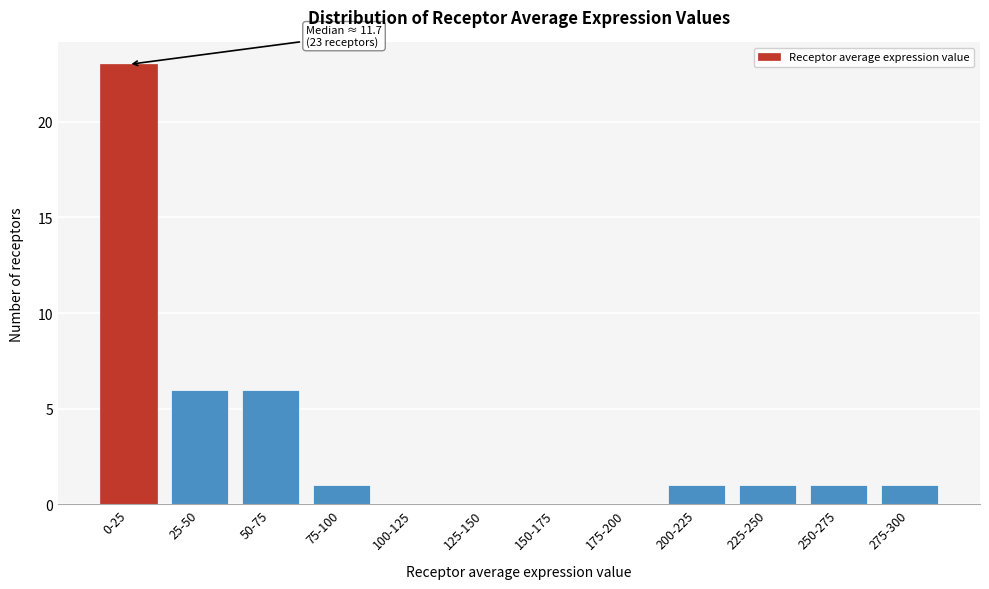

Reading left to right, extract all data points from this chart.

0-25=23	25-50=6	50-75=6	75-100=1	100-125=0	125-150=0	150-175=0	175-200=0	200-225=1	225-250=1	250-275=1	275-300=1